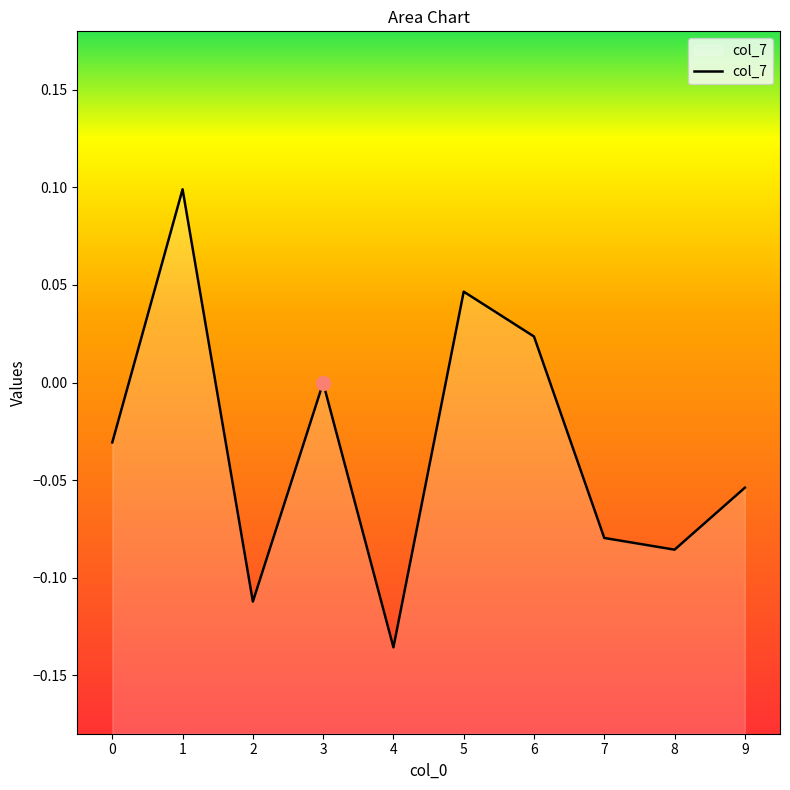

The chart shows a value of -0.1 at 7. True or false?

True